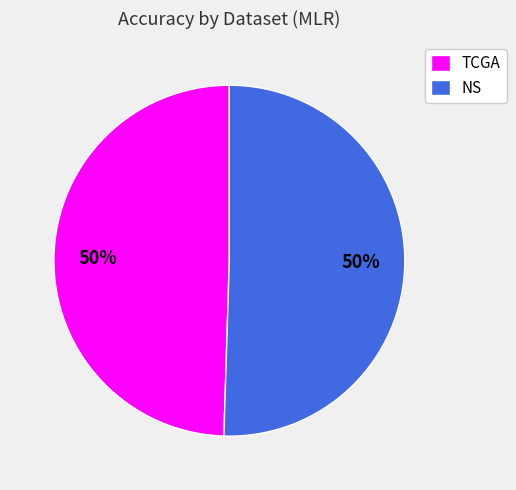

To the nearest percent, what portion does TCGA represent?

50%